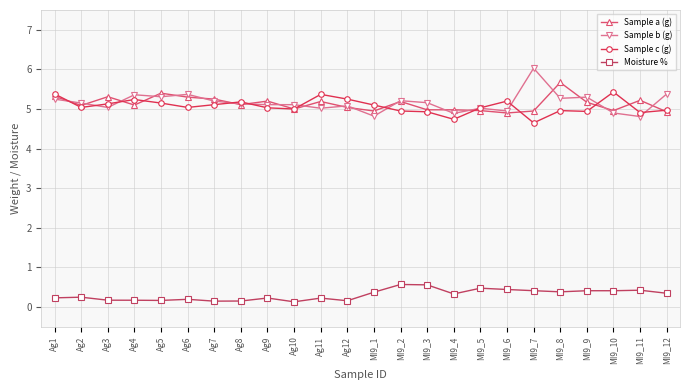

True or false: Moisture % and Sample a (g) intersect in this chart.

False